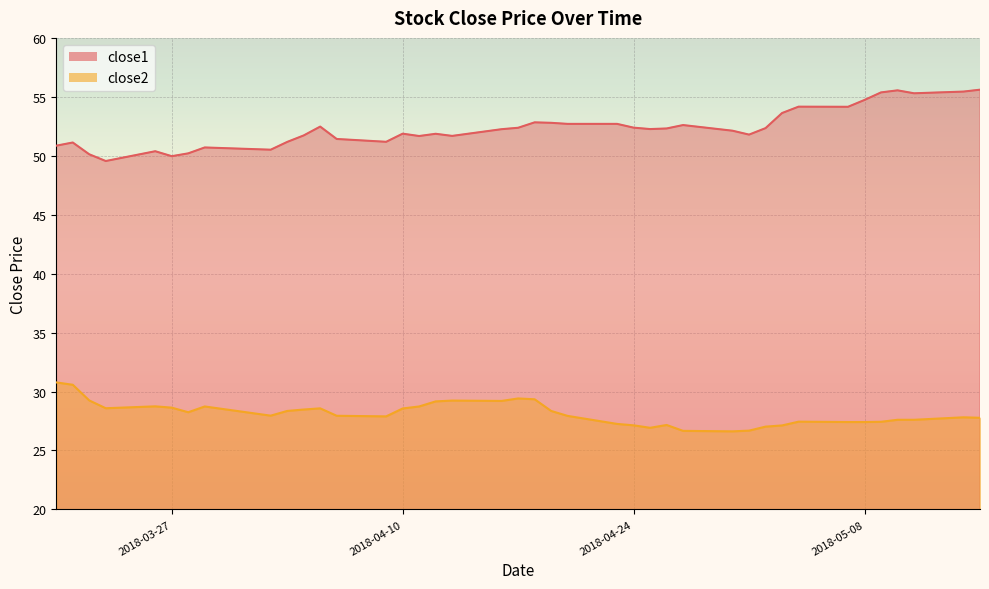

What position from the right is 2018-04-18?

20